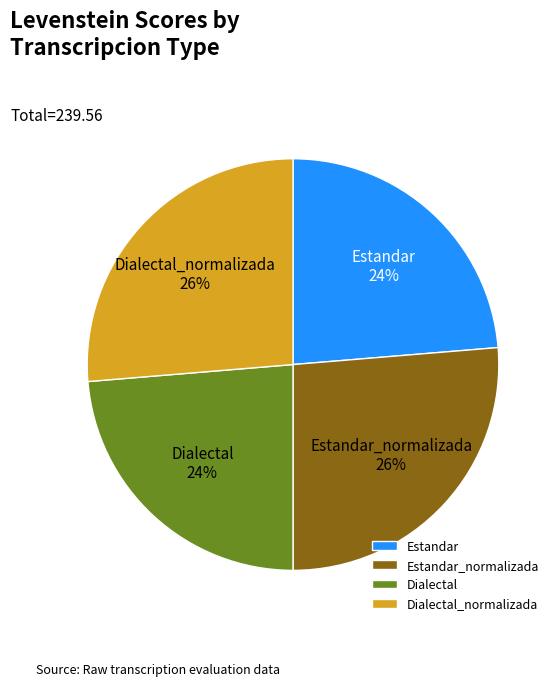

Is there any slice that represents more than half of the pie?

No